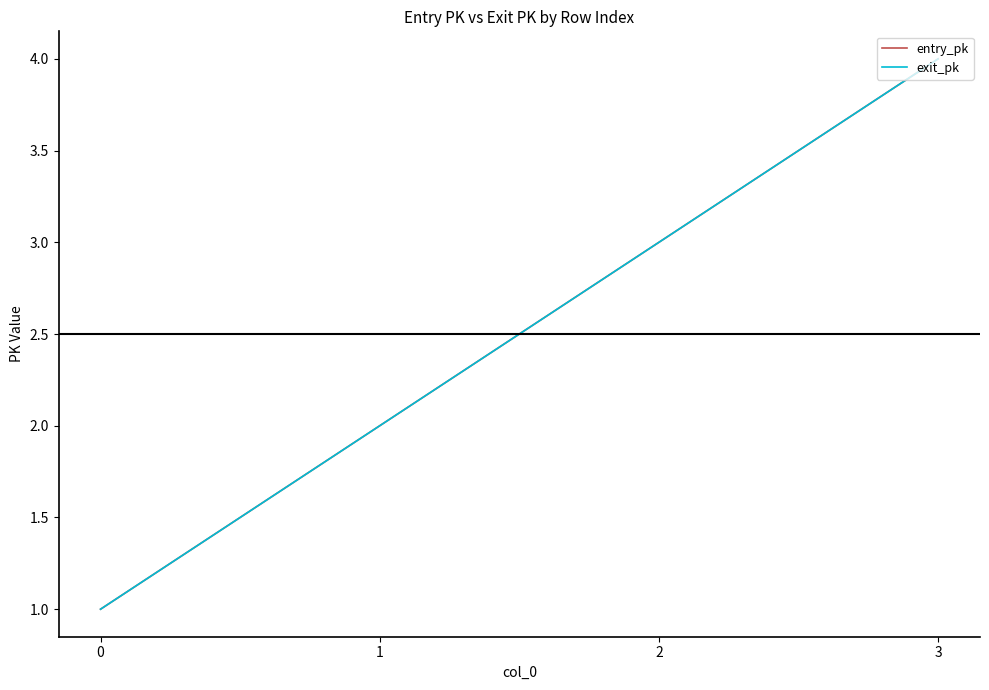

Does the chart have visible grid lines?

No